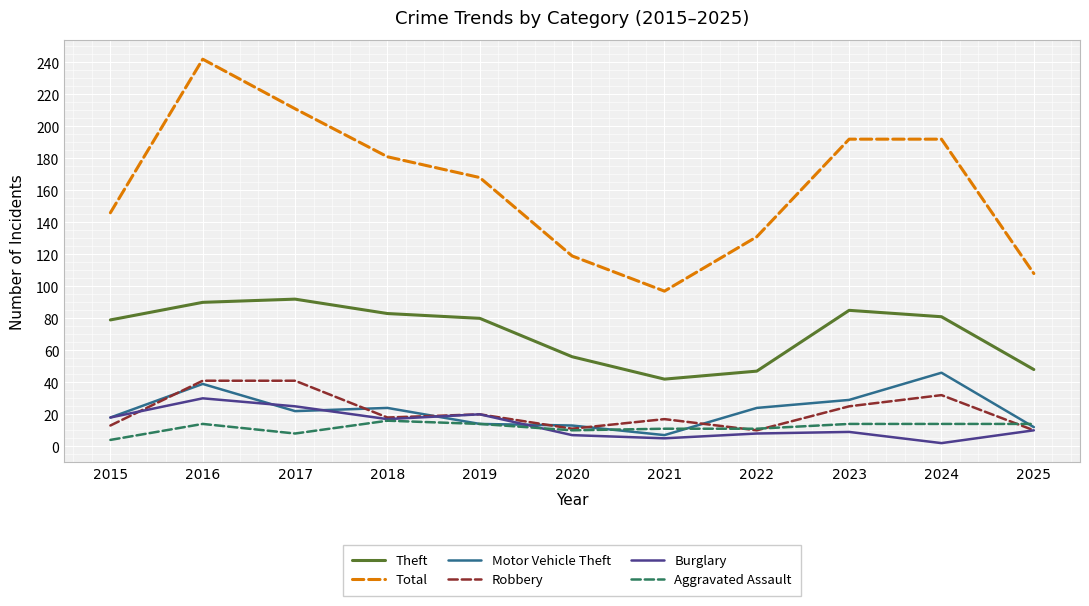

True or false: Total and Robbery intersect in this chart.

False